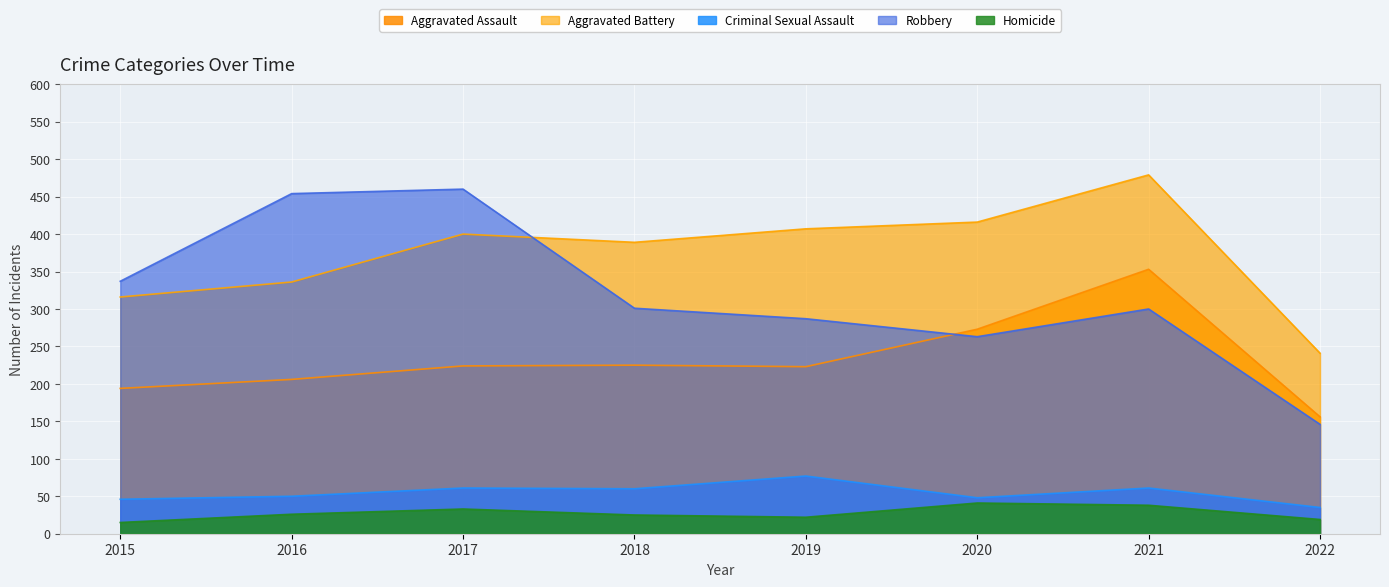

True or false: Robbery and Homicide intersect in this chart.

False